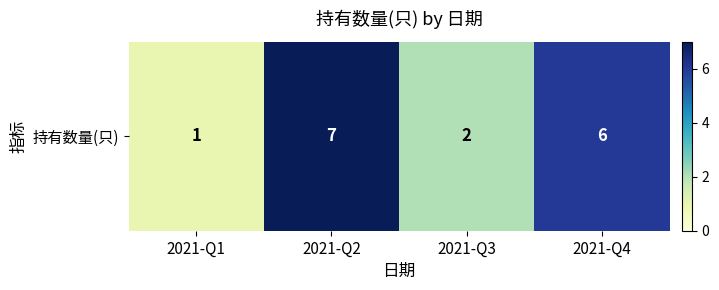

Is it true that the value at 2021-Q2 is 3?

False